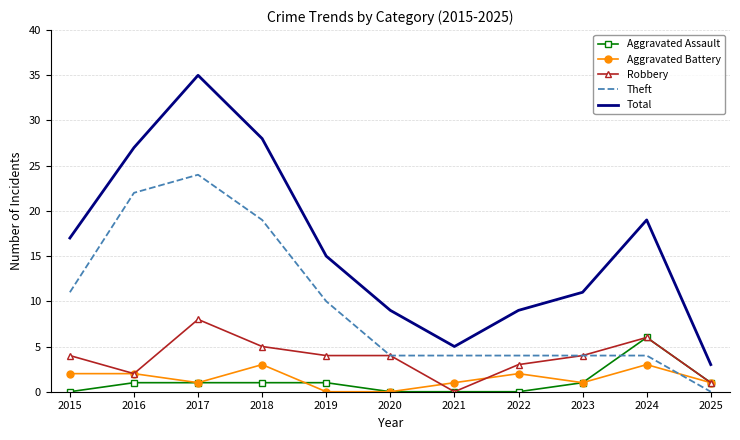

The Theft series shows 14 at 2017. True or false?

False